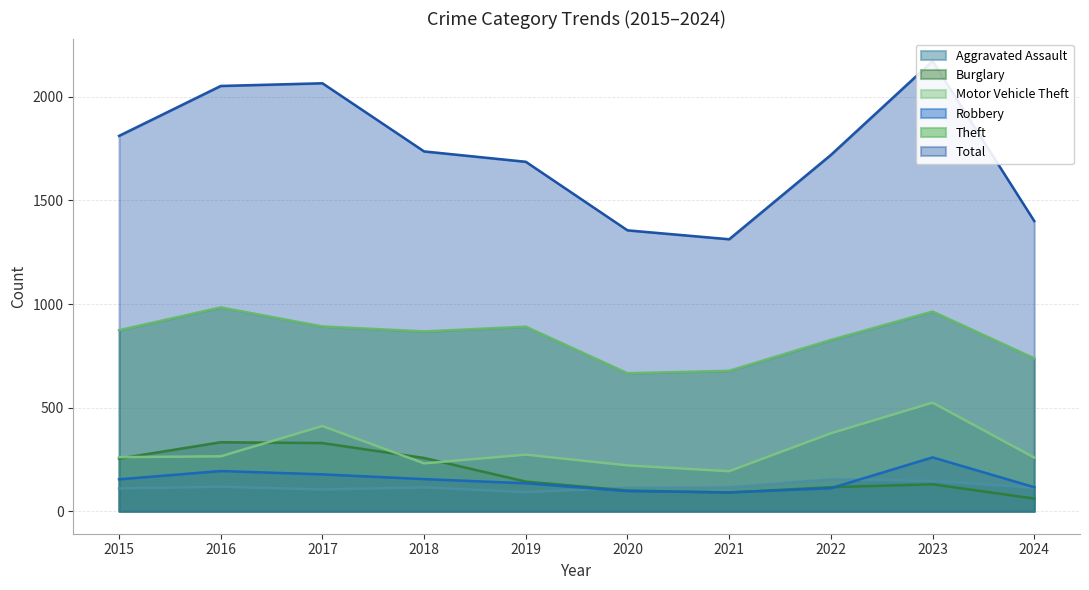

Does the chart display data point markers on the line(s)?

No